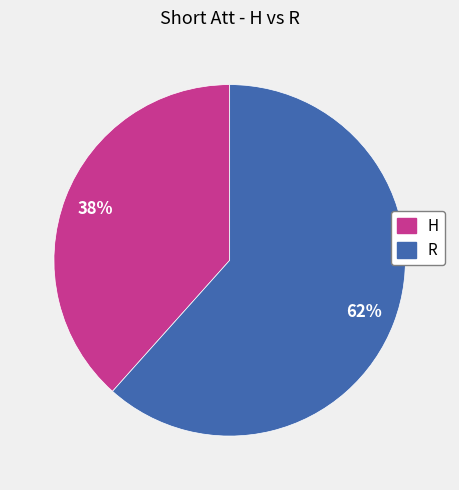

Between H and R, which is larger?

R